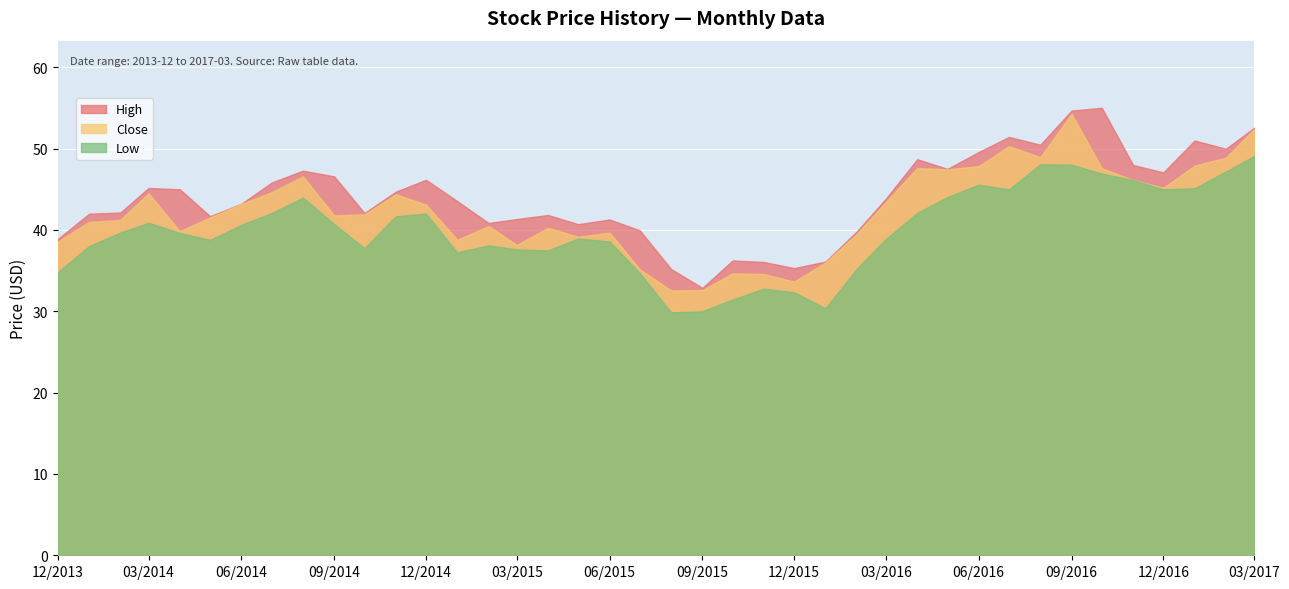

Reading left to right, list all the values displayed in this chart.

High: 38.9	42.0	42.1	45.2	45.0	41.7	43.2	45.8	47.3	46.6	42.1	44.7	46.2	43.5	40.9	41.3	41.8	40.7	41.3	40.0	35.2	32.9	36.2	36.1	35.3	36.1	39.8	43.9	48.7	47.5	49.6	51.4	50.5	54.7	55.0	48.0	47.1	51.0	50.0	52.6
Low: 34.8	38.0	39.7	40.9	39.6	38.8	40.6	42.1	44.0	40.7	37.8	41.7	42.0	37.2	38.1	37.6	37.5	39.0	38.6	34.7	29.9	30.0	31.5	32.8	32.3	30.4	35.2	38.9	42.1	44.1	45.6	45.0	48.1	48.0	46.9	46.1	45.0	45.1	47.2	49.1
Close: 38.6	41.0	41.2	44.5	39.8	41.5	43.2	44.6	46.6	41.8	41.9	44.4	43.1	38.8	40.5	38.2	40.3	39.2	39.7	35.2	32.6	32.6	34.7	34.6	33.7	36.0	39.5	43.5	47.6	47.5	47.8	50.3	48.9	54.3	47.6	46.2	45.2	47.9	48.9	52.4